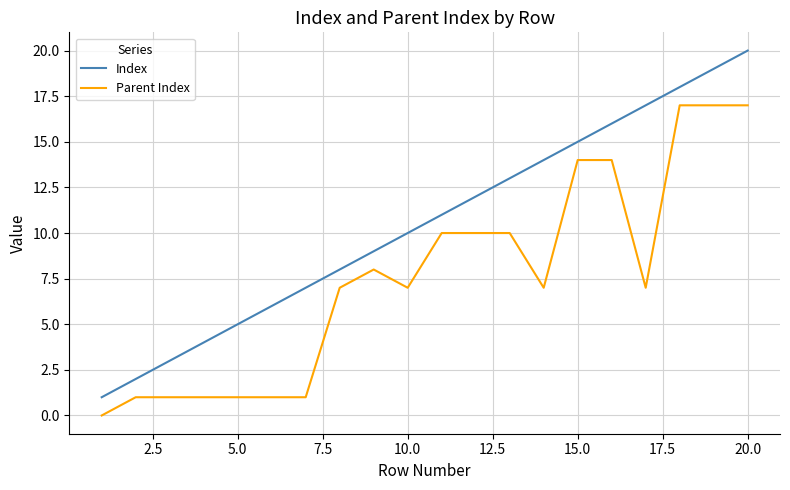

List the series in order of their peak value, highest first.

Index, Parent Index